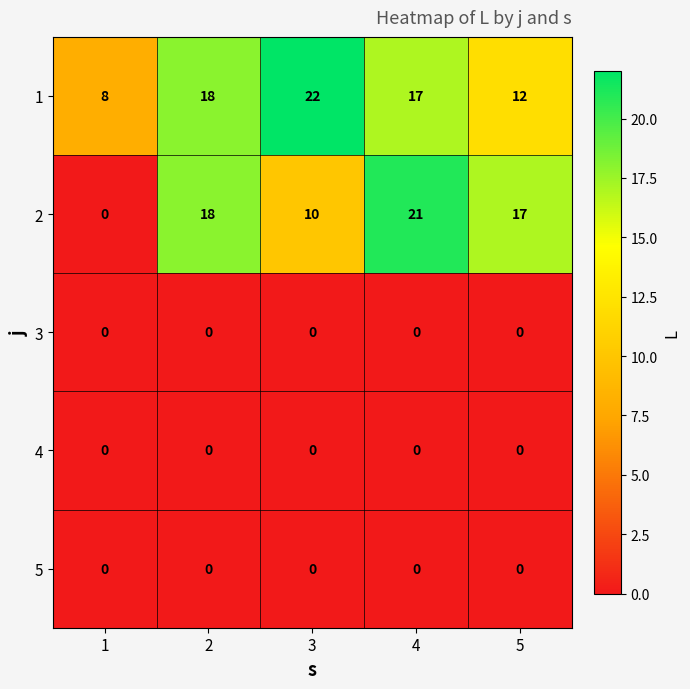

What is the total value across all series at 1?

8